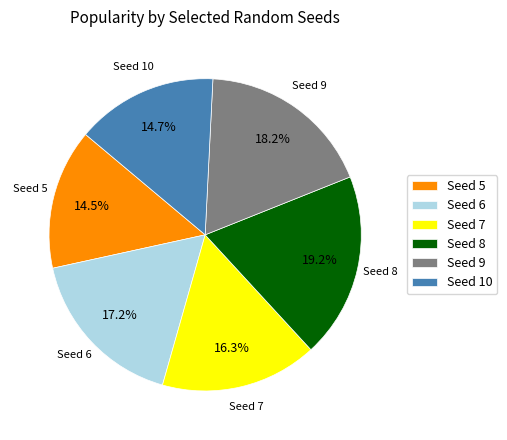

Does any single category account for the majority?

No